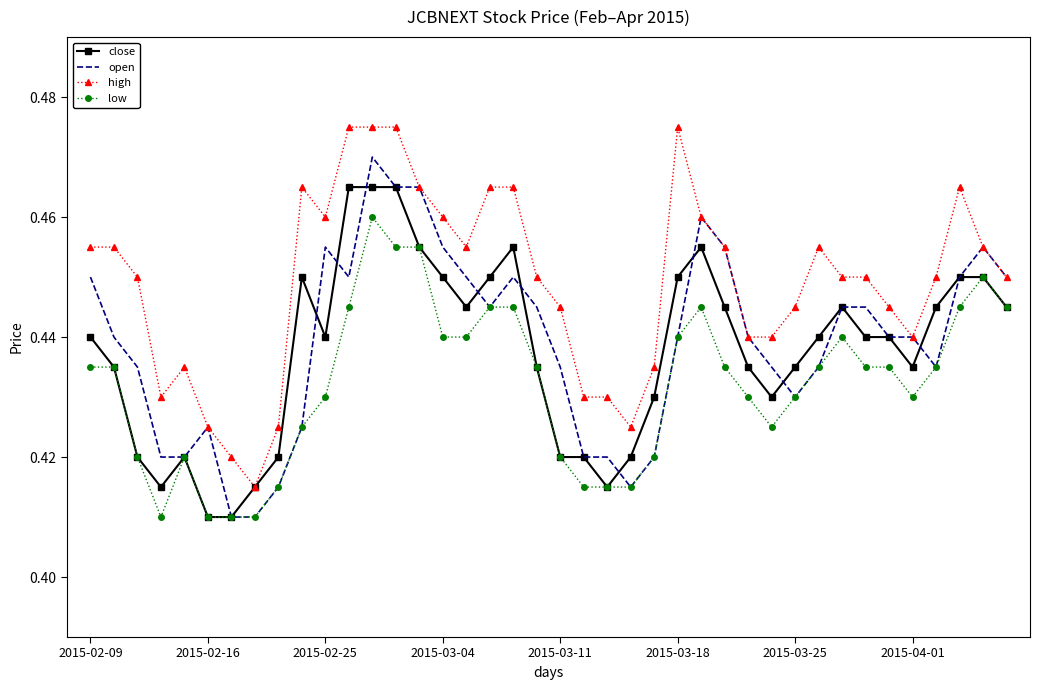

Count the number of categories in the chart.

40